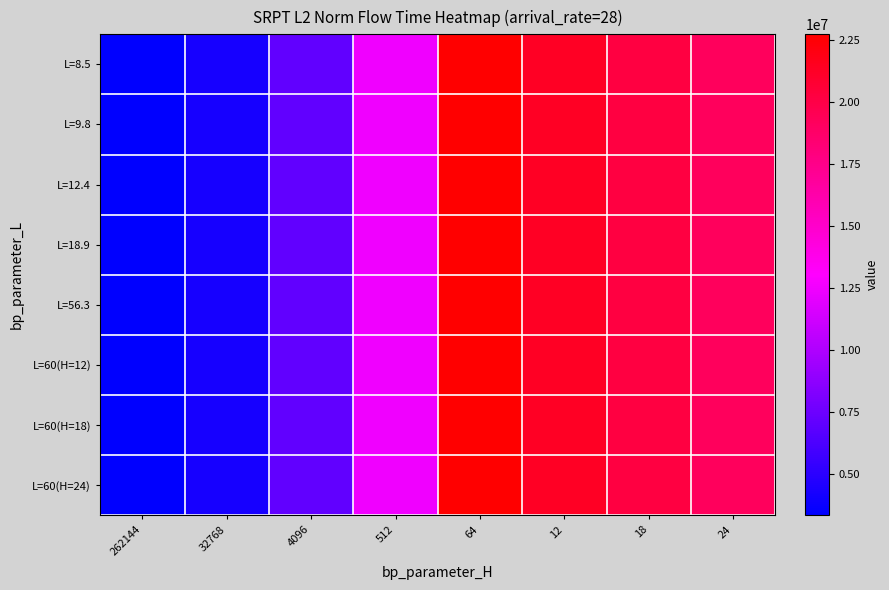

What is the total value across all series at 4096?

56492954.2